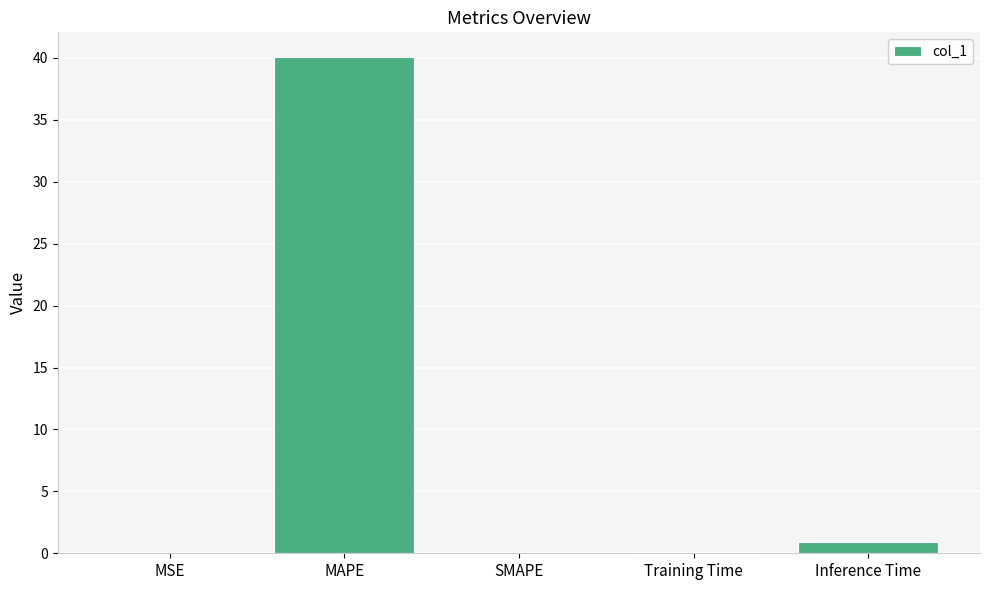

How many distinct data groups are displayed?

1